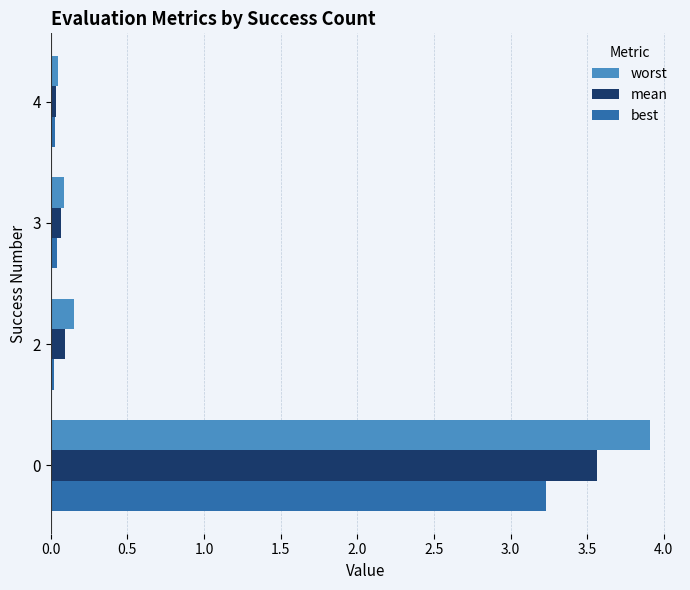

Is it true that worst equals 3.9 at 0?

True